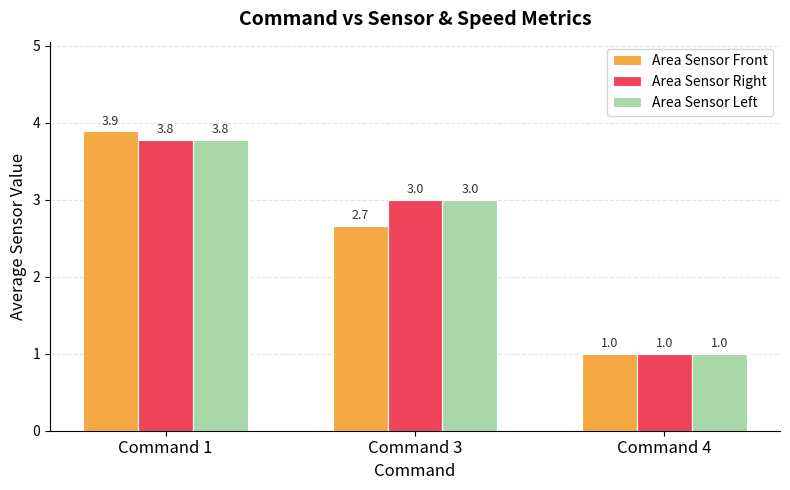

At which category is the sum across all series the highest?

Command 1